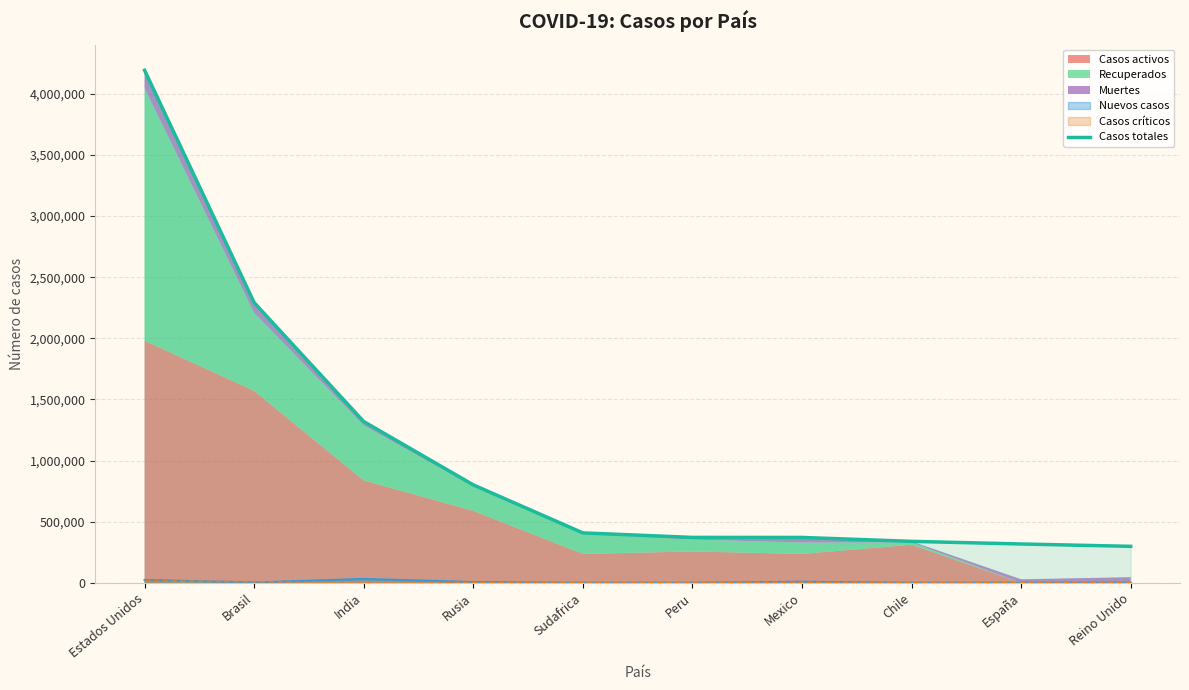

Approximately how many times larger is the value at Rusia compared to España?

2.5